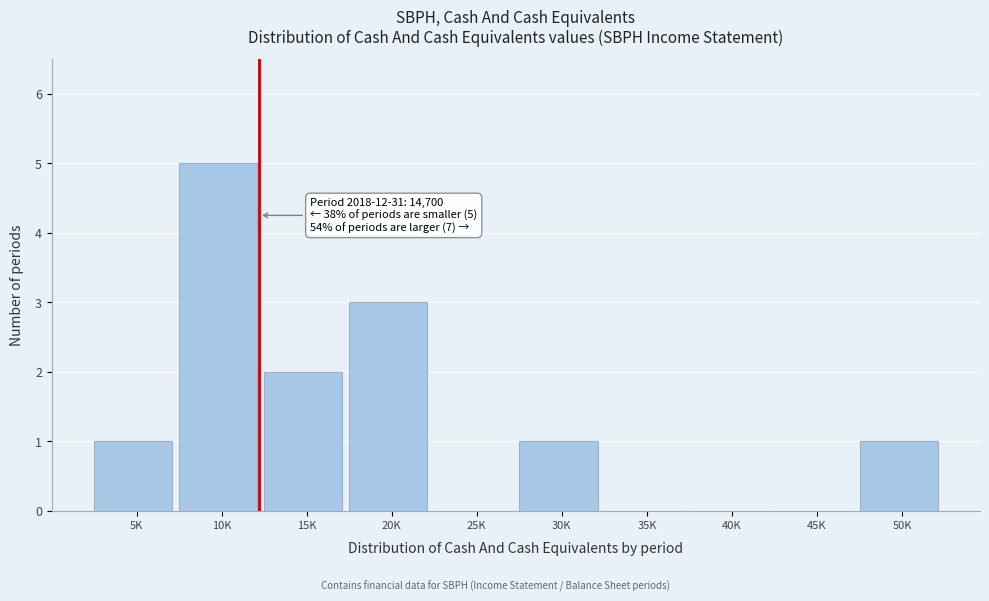

Reading right to left, what are all the values shown in this chart?

50K=1	45K=0	40K=0	35K=0	30K=1	25K=0	20K=3	15K=2	10K=5	5K=1